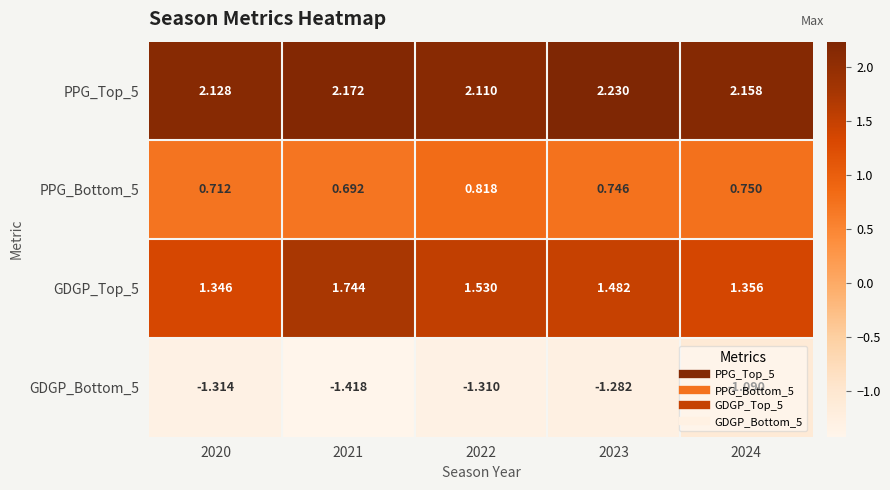

Is the value of PPG_Bottom_5 at 2020 greater than the value of GDGP_Bottom_5 at 2022?

Yes